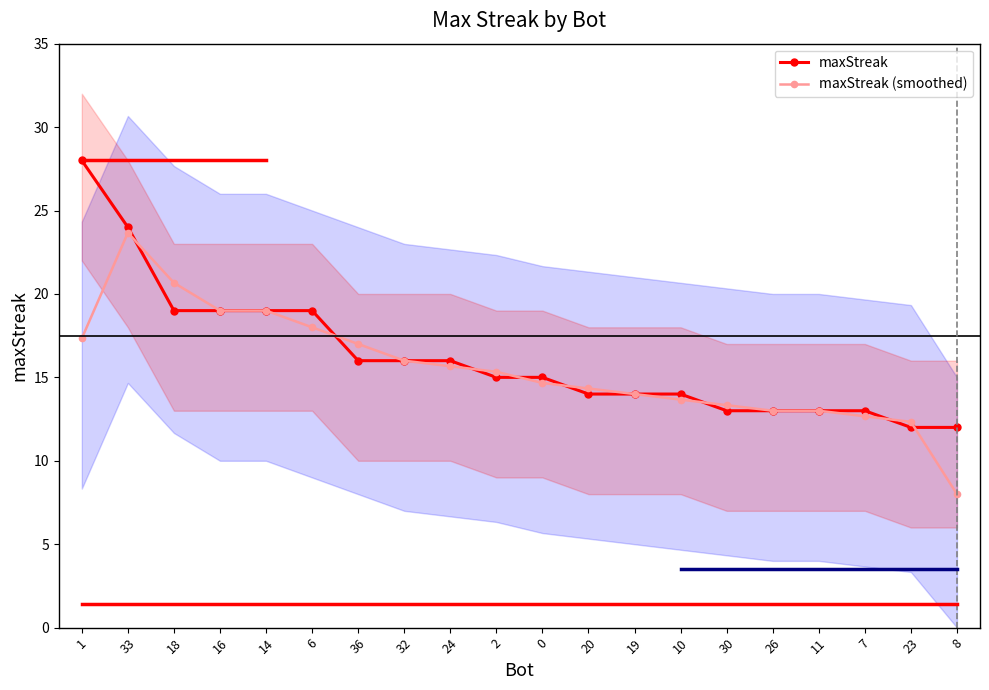

Reading left to right, list all the values displayed in this chart.

maxStreak: 1=28.0	33=24.0	18=19.0	16=19.0	14=19.0	6=19.0	36=16.0	32=16.0	24=16.0	2=15.0	0=15.0	20=14.0	19=14.0	10=14.0	30=13.0	26=13.0	11=13.0	7=13.0	23=12.0	8=12.0
maxStreak (smoothed): 1=17.3	33=23.7	18=20.7	16=19.0	14=19.0	6=18.0	36=17.0	32=16.0	24=15.7	2=15.3	0=14.7	20=14.3	19=14.0	10=13.7	30=13.3	26=13.0	11=13.0	7=12.7	23=12.3	8=8.0